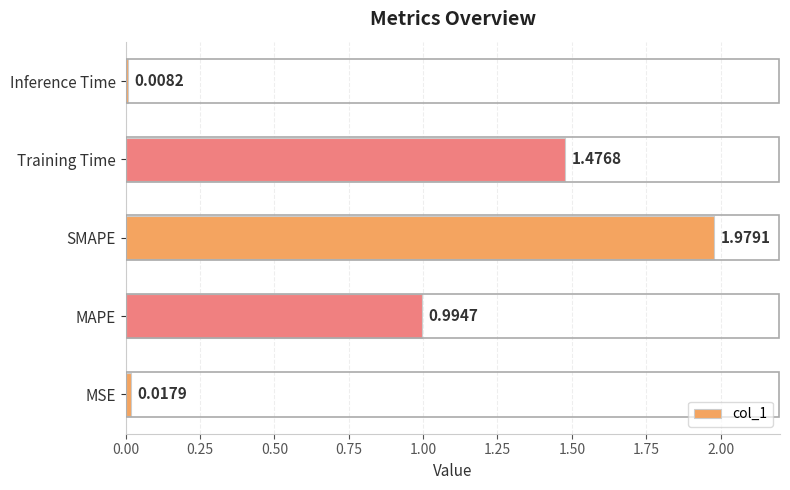

List the labels in order of value, largest first.

SMAPE, Training Time, MAPE, MSE, Inference Time